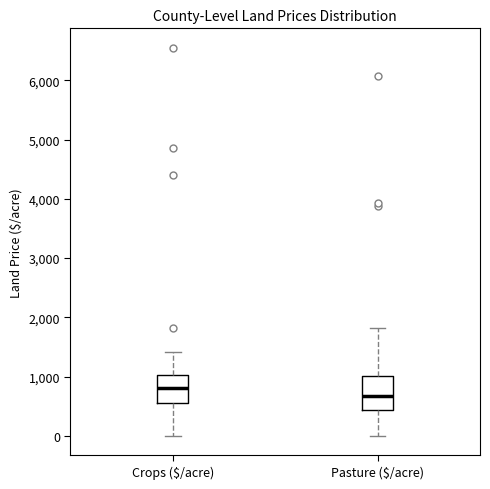

Where does the upper whisker of the box for Pasture ($/acre) end on the y-axis? The values are not printed on the chart, so give them approximately, as read against the axis.

1800